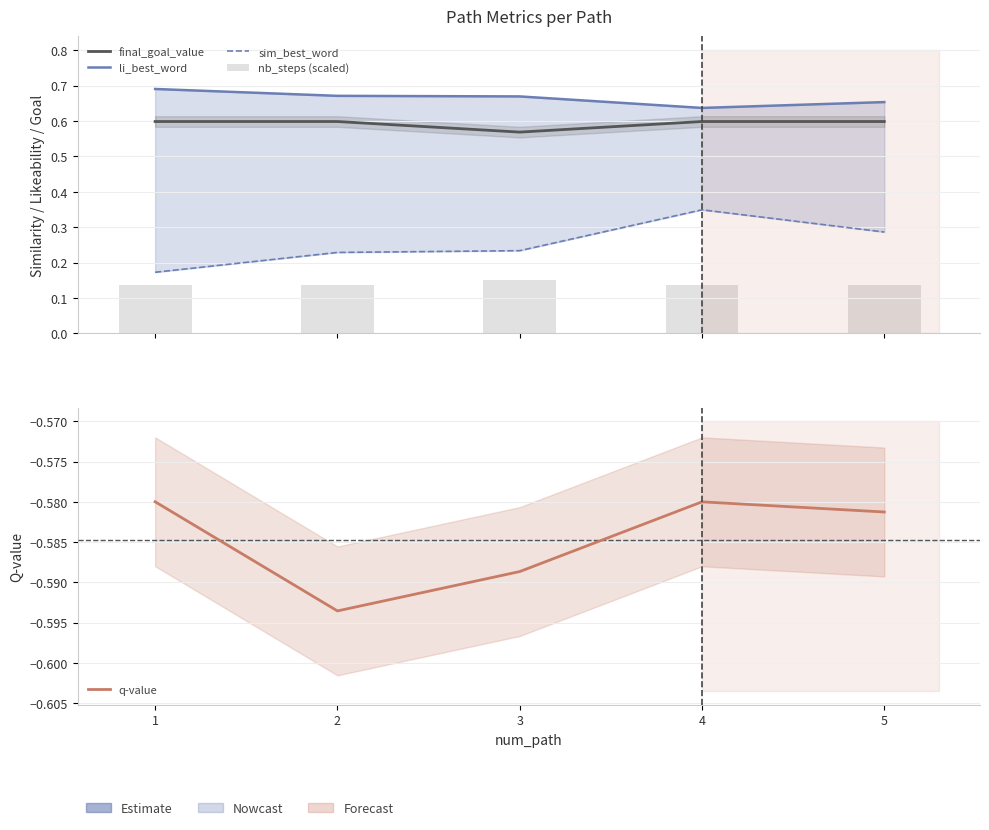

True or false: li_best_word has a value of 1.0 at 2.

False